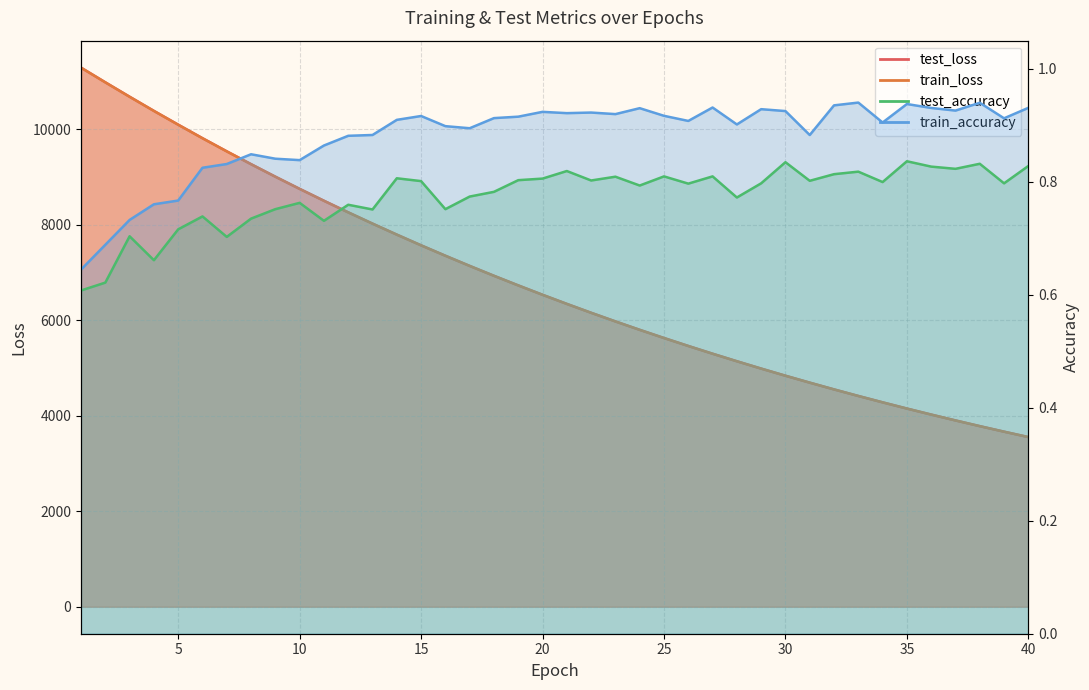

Rank the categories by train_accuracy value from highest to lowest.

33, 38, 35, 32, 27, 40, 36, 24, 29, 37, 30, 20, 22, 21, 23, 25, 15, 19, 18, 39, 14, 26, 34, 28, 16, 17, 13, 31, 12, 11, 8, 9, 10, 7, 6, 5, 4, 3, 2, 1